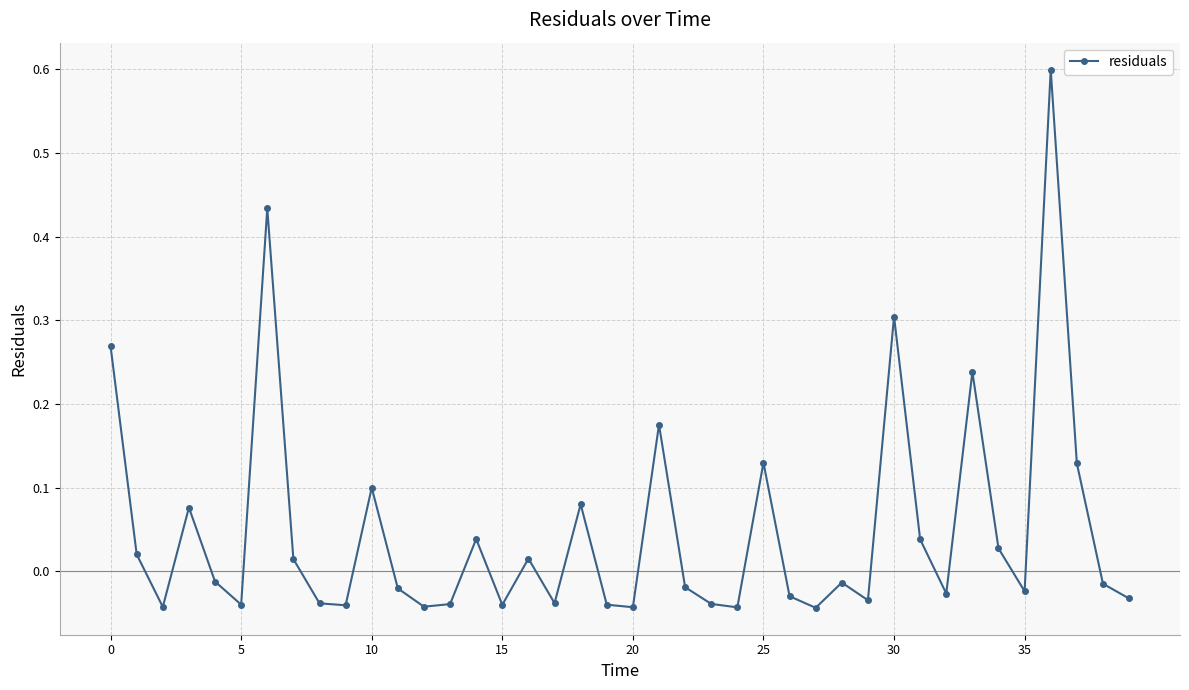

What is the maximum value shown in the chart?

0.6